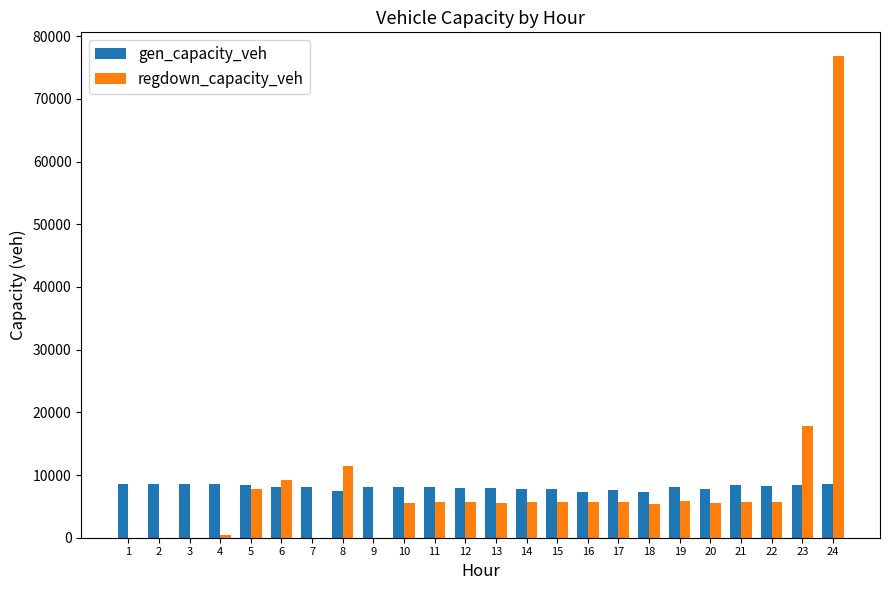

What are all the series names shown in the legend?

gen_capacity_veh, regdown_capacity_veh